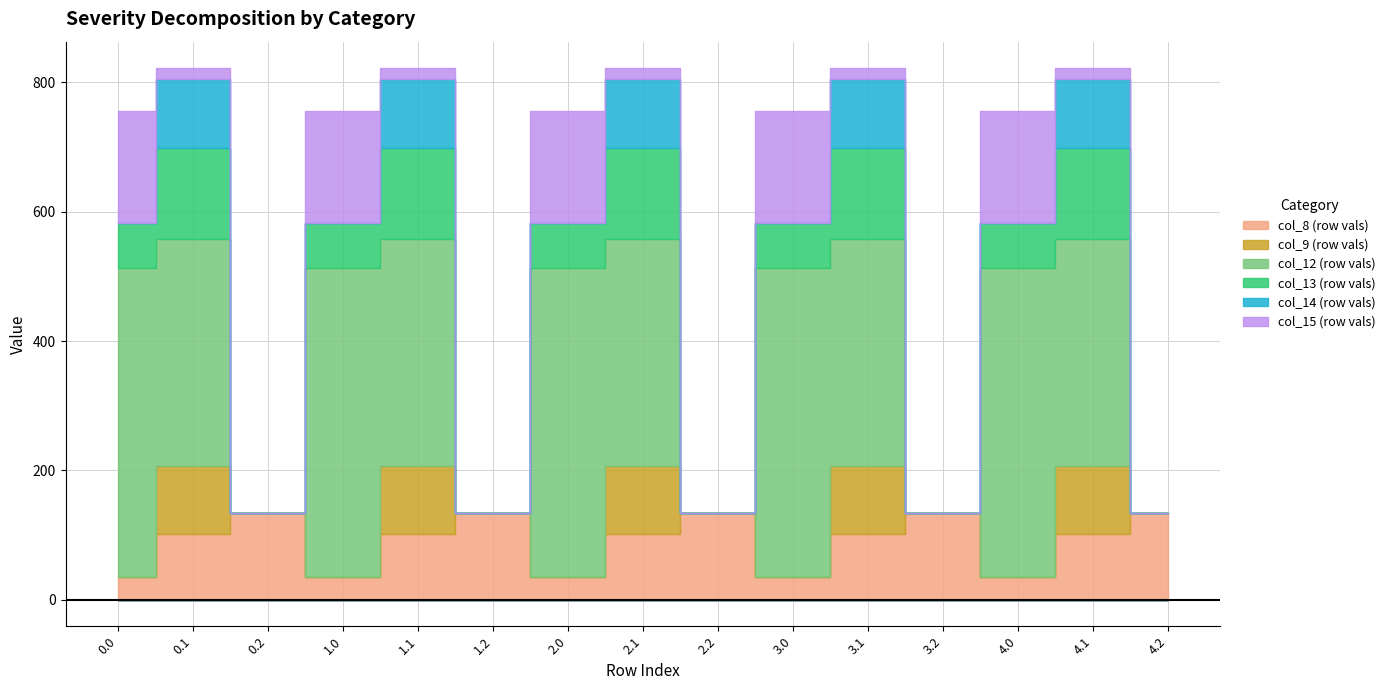

Rank the categories by col_14 value from lowest to highest.

0.2, 1.2, 2.2, 3.2, 4.2, 0.0, 1.0, 2.0, 3.0, 4.0, 0.1, 1.1, 2.1, 3.1, 4.1